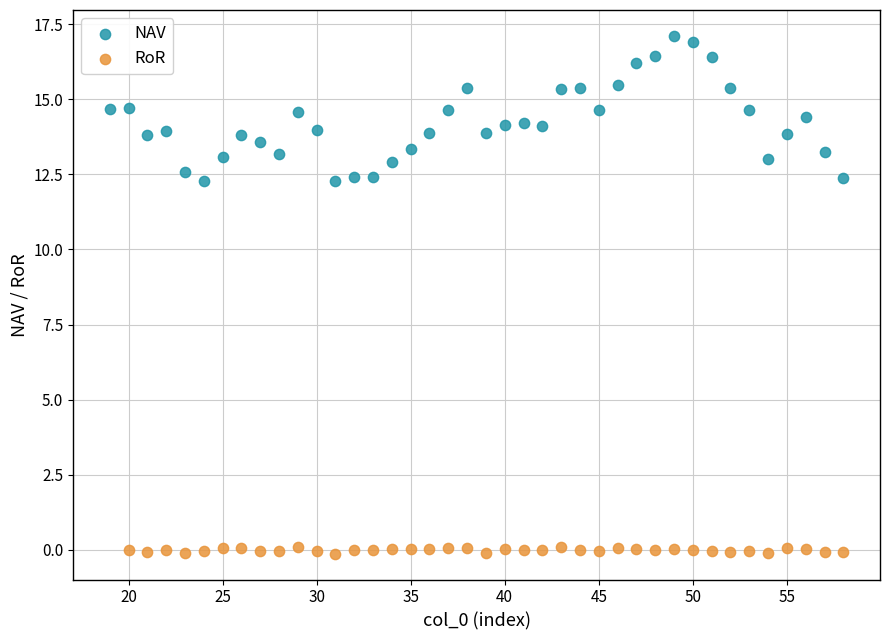

Which series reaches the minimum Y coordinate?

RoR